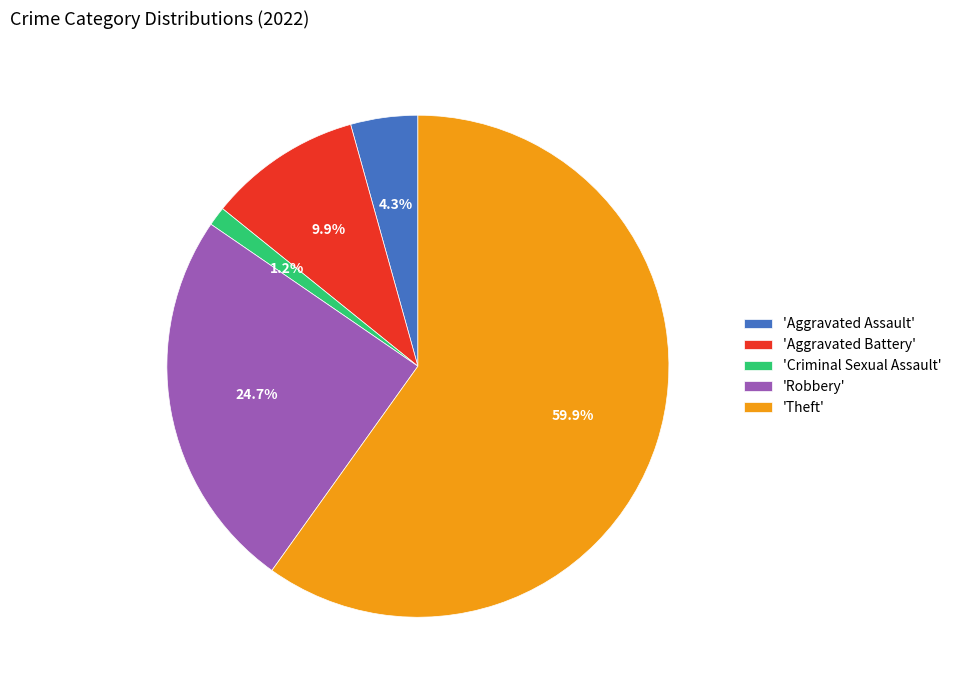

Does any single category account for the majority?

Yes